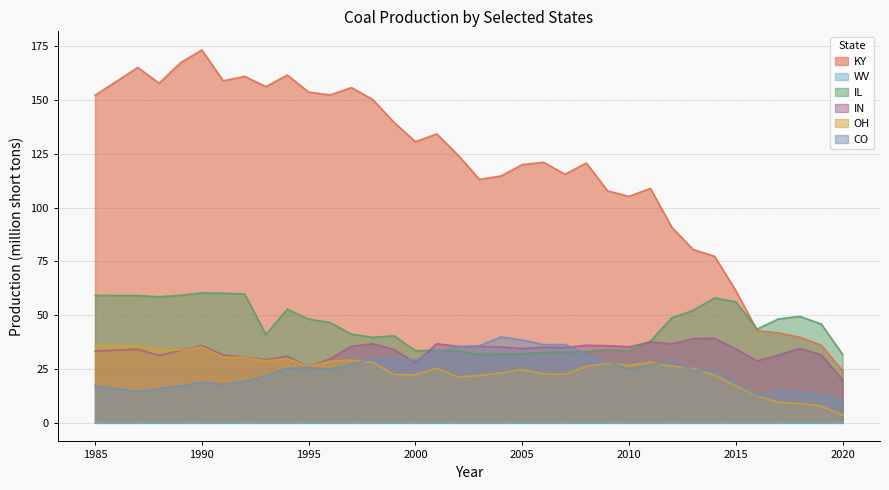

What is the average value of the CO series?

24.6